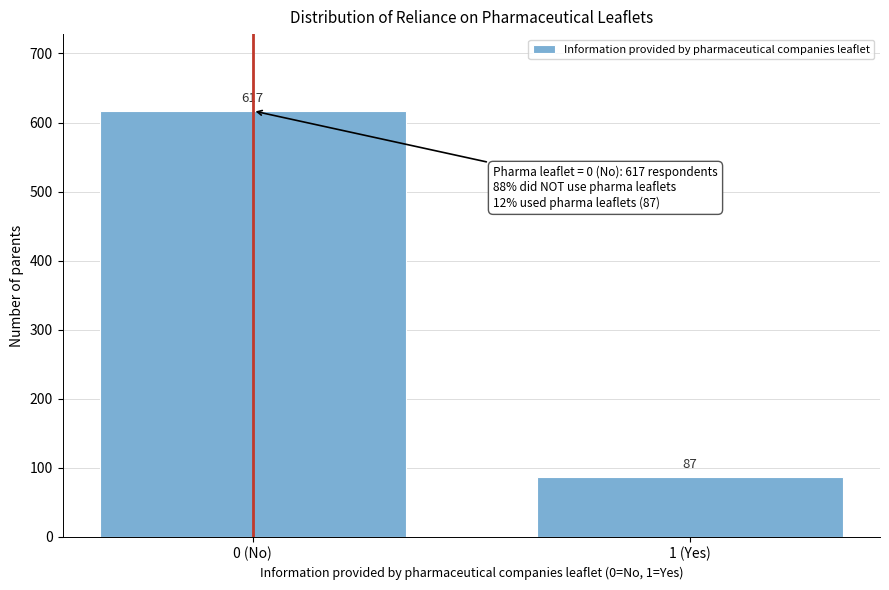

Reading right to left, extract all data points from this chart.

87	617